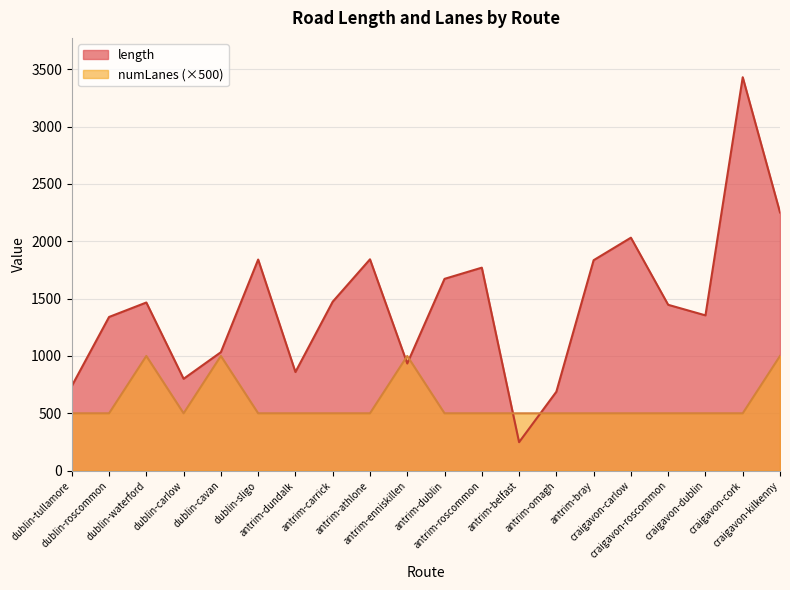

Is it true that length equals 934.3 at antrim-enniskillen?

True